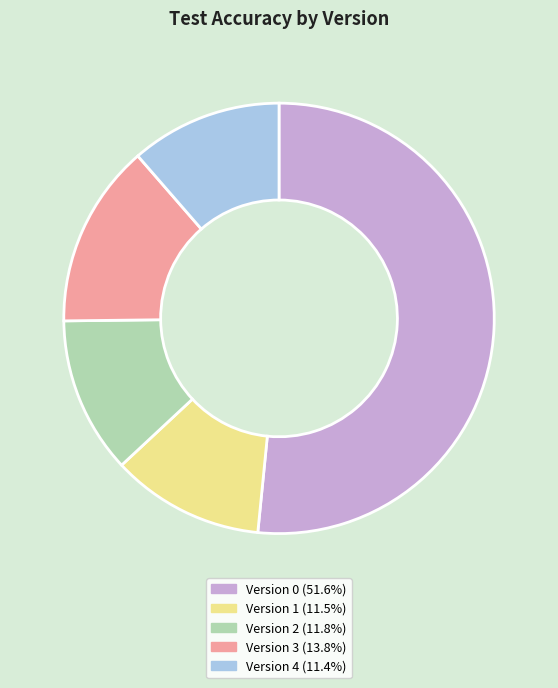

Is there a majority slice in this chart?

Yes